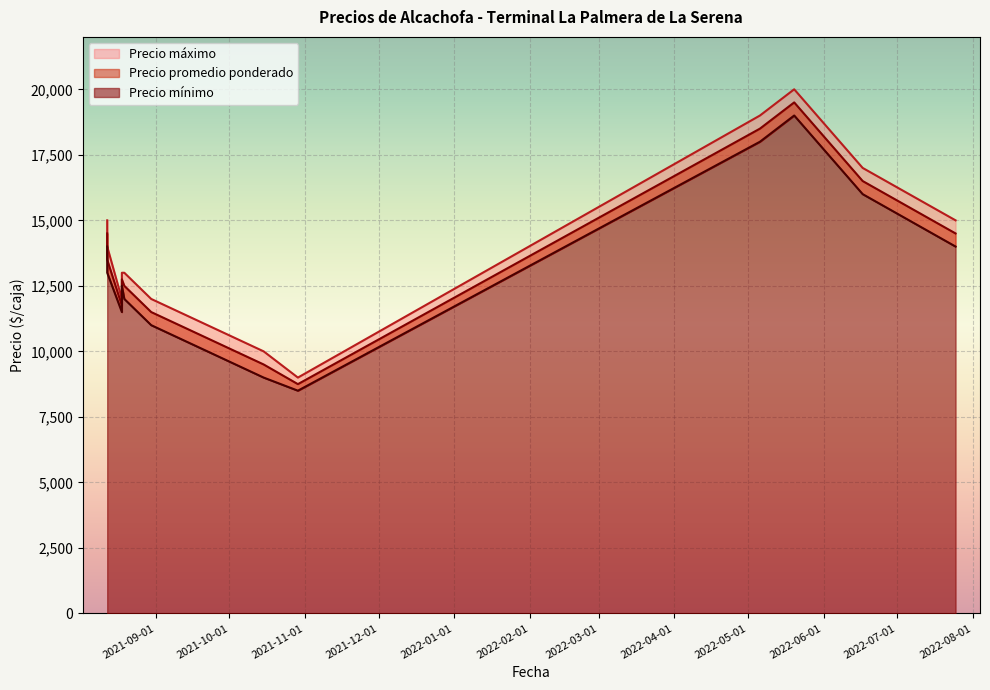

What is the label of the 5th point from the left?

2021-10-29